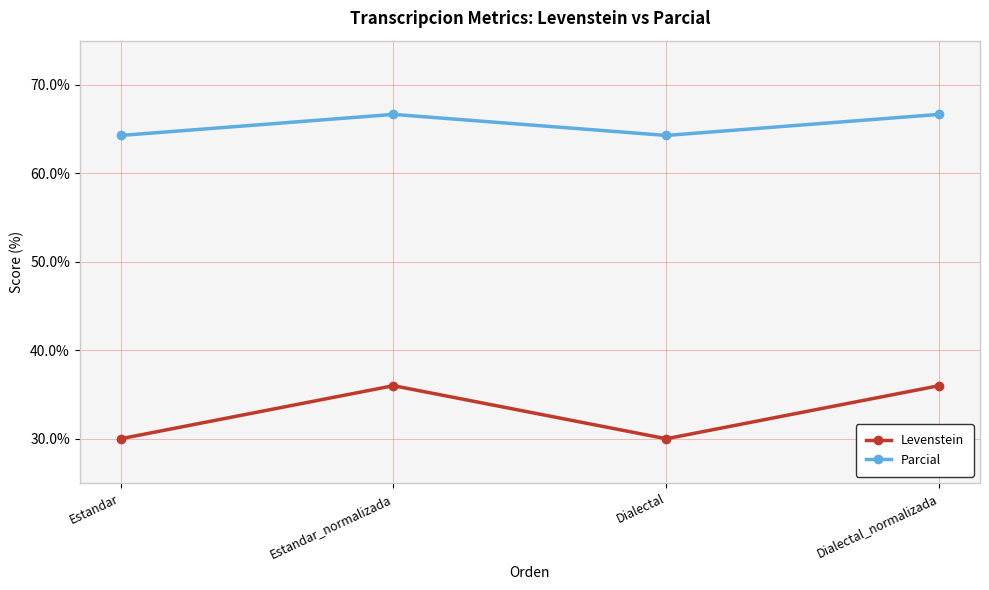

Rank the series by their average value, from highest to lowest.

Parcial, Levenstein